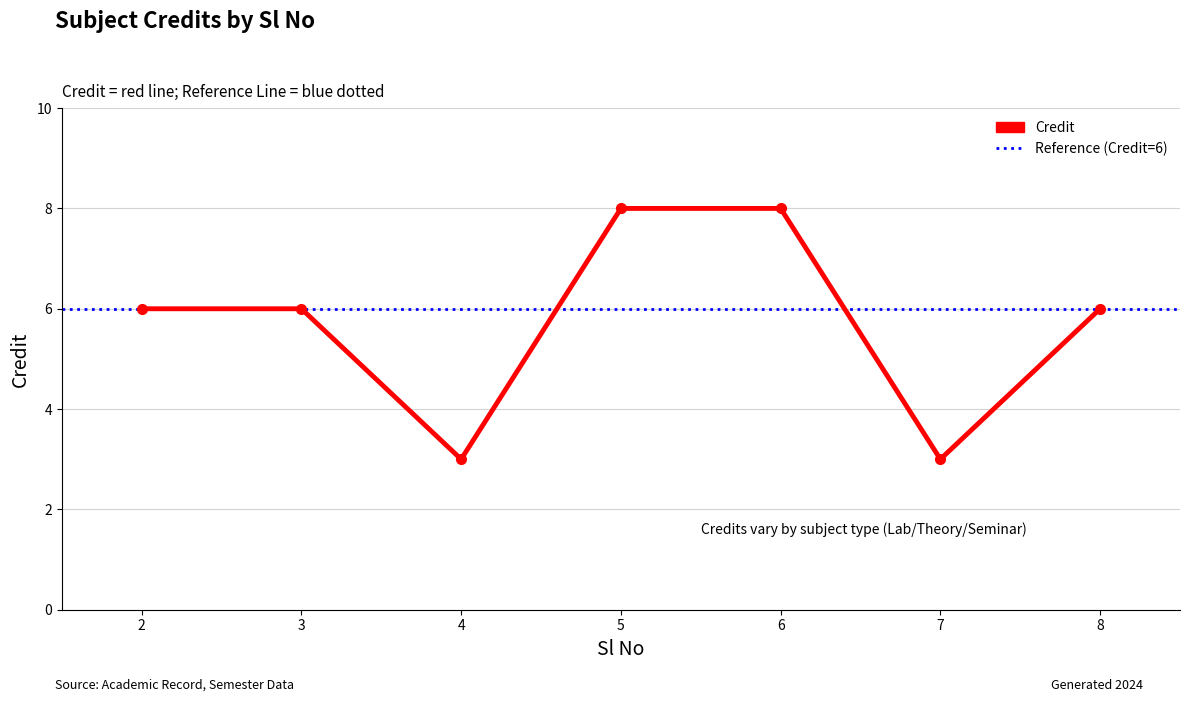

Reading left to right, list all the values displayed in this chart.

6	6	3	8	8	3	6